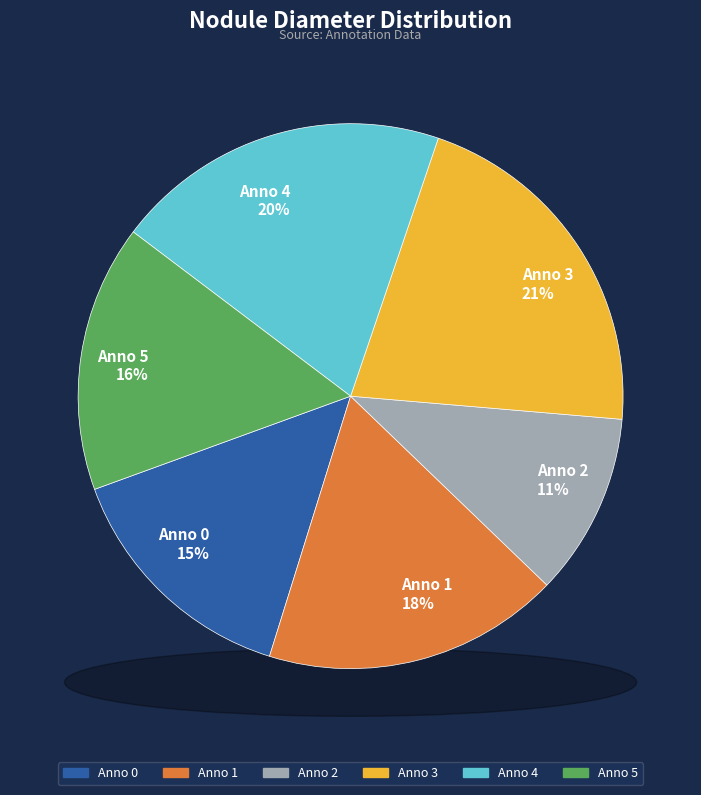

Which slice is the smallest?

2